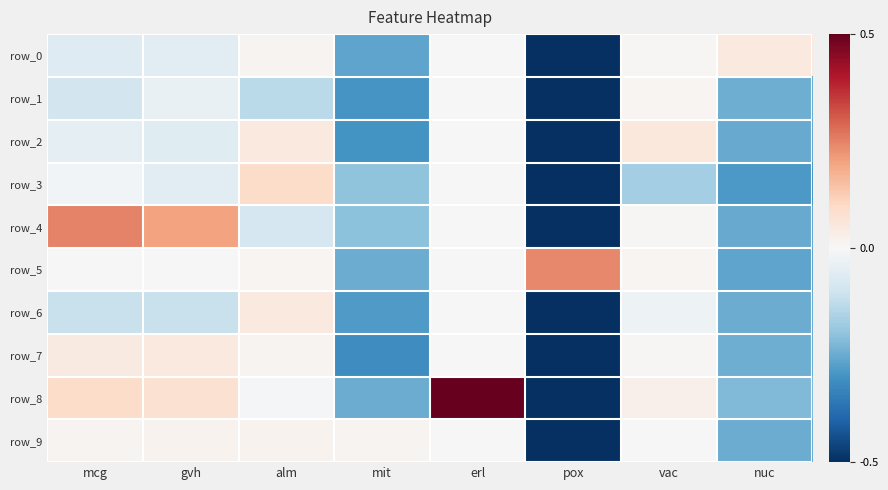

Rank the categories by row_2 value from highest to lowest.

vac, alm, erl, mcg, gvh, nuc, mit, pox